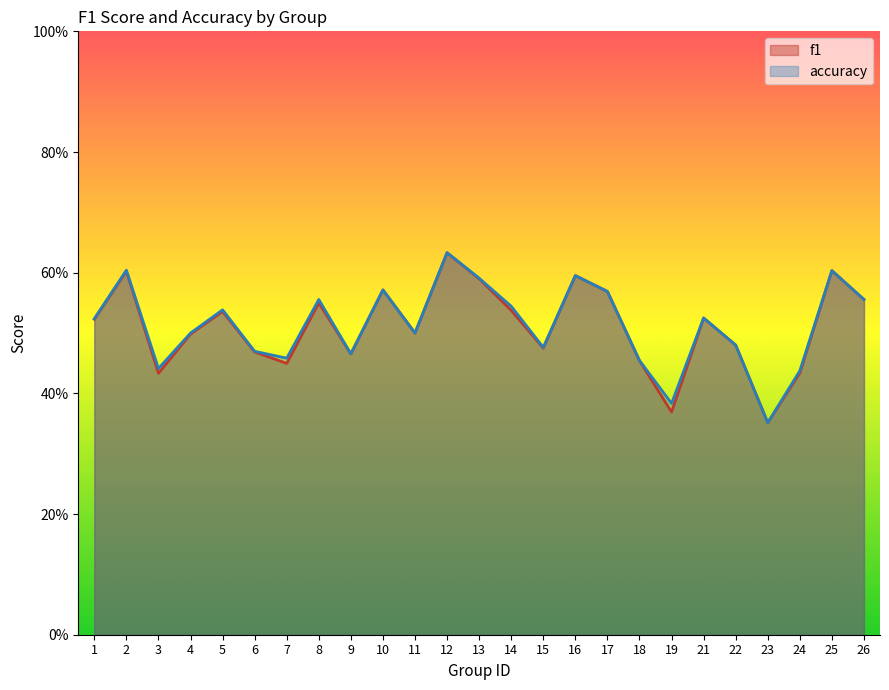

How many accuracy values are between 0 and 1?

25